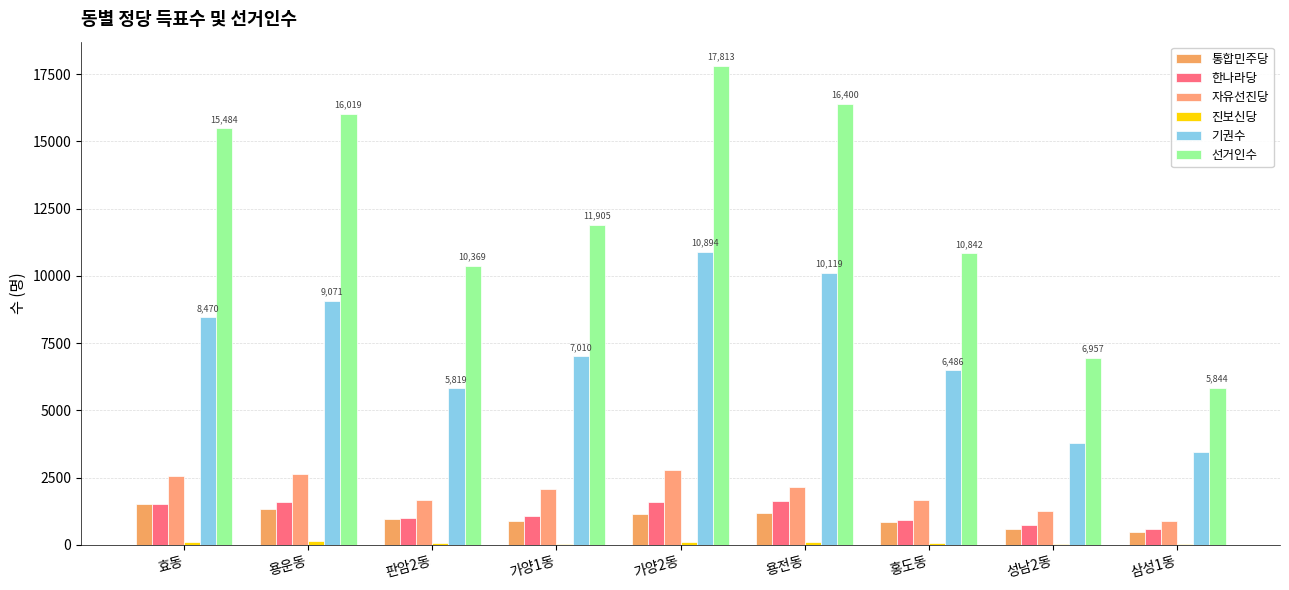

Which series has the largest range (max minus min)?

선거인수